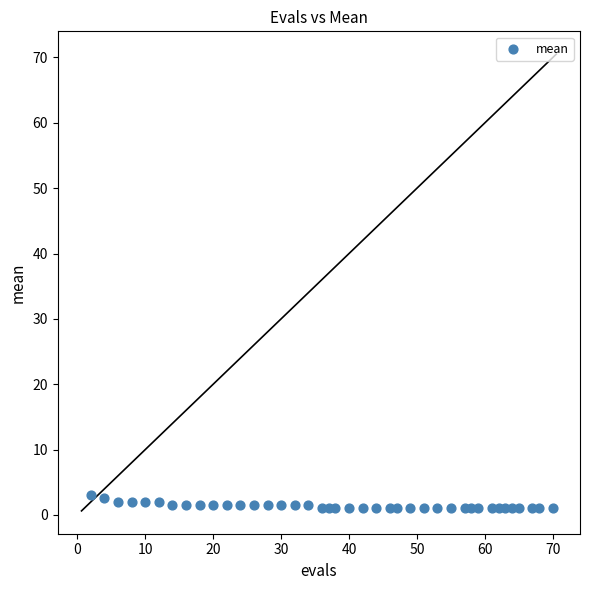

What is the range of Y values (max minus min)?

2.0